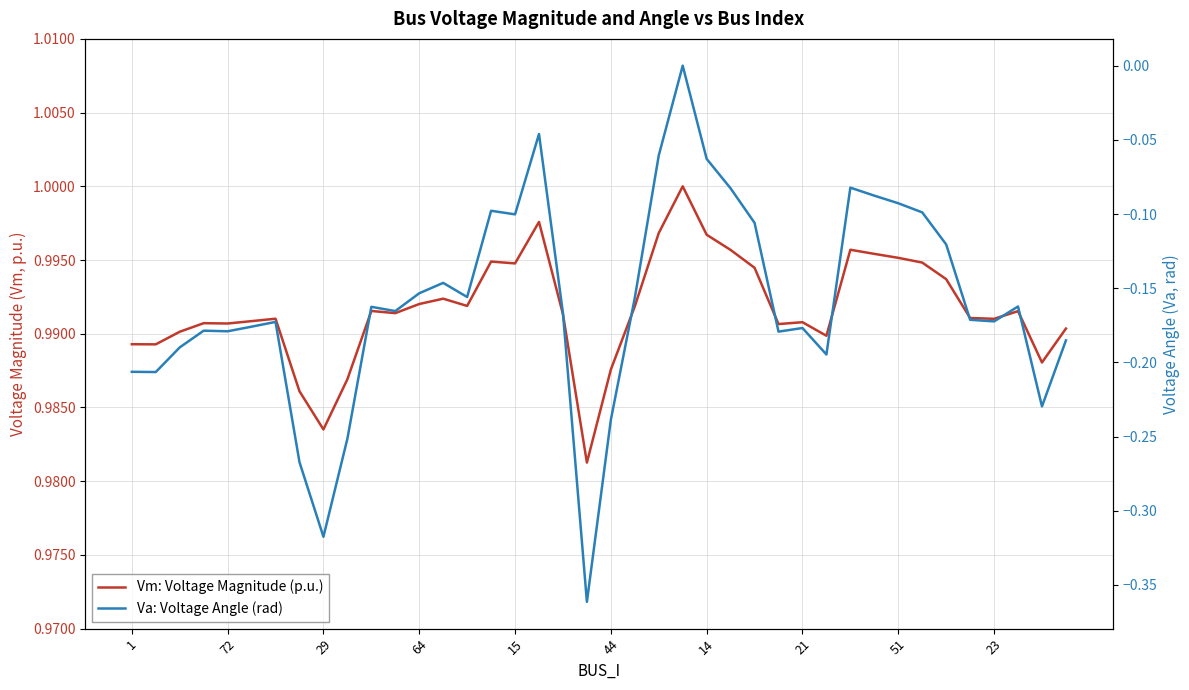

Is it true that Va: Voltage Angle (rad) equals -0.3 at 39?

False